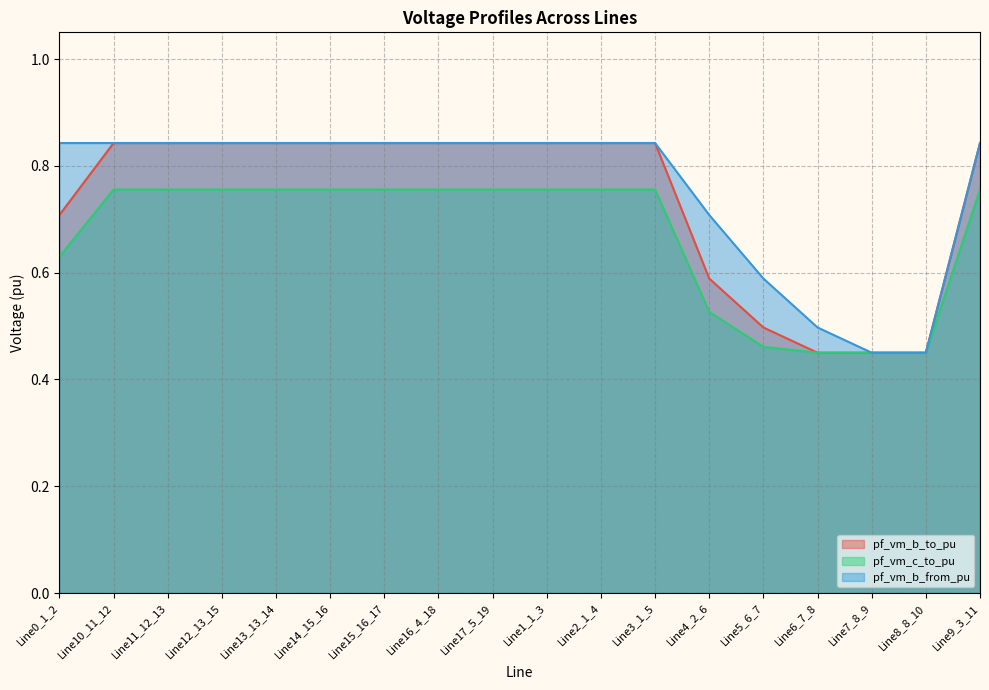

What is the minimum value for pf_vm_c_to_pu?

0.4